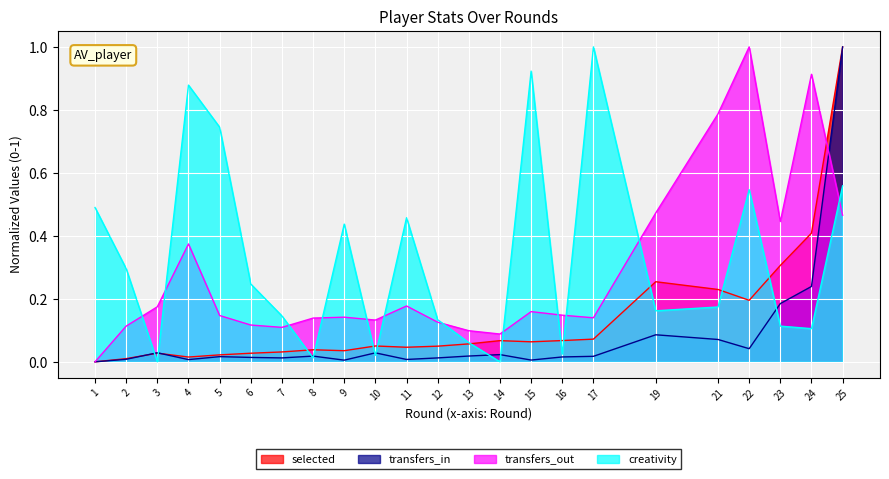

What is the difference between the highest and lowest values at 1?

0.5